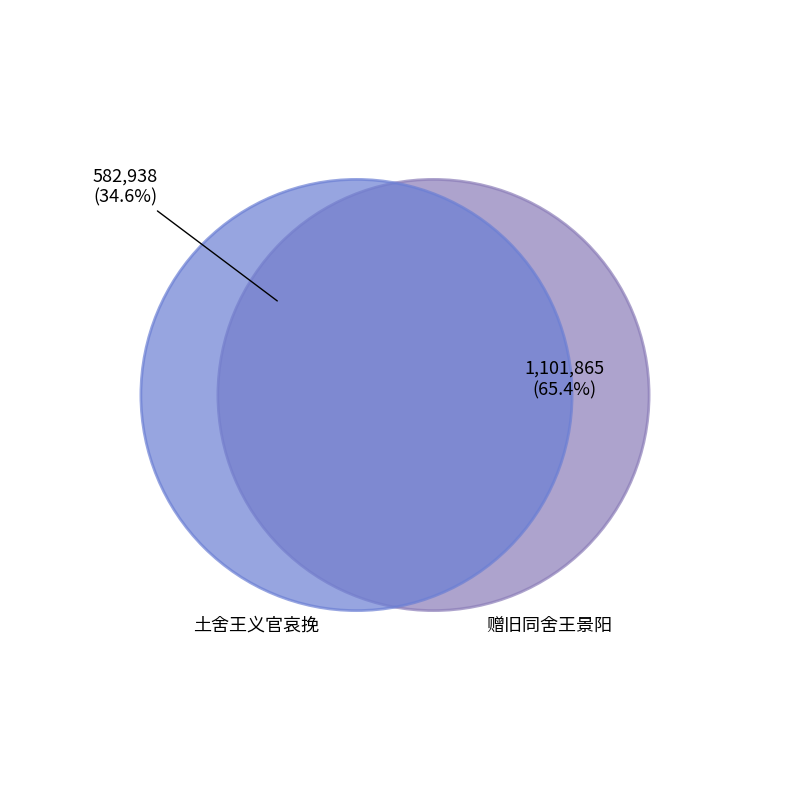

What percentage is the 赠旧同舍王景阳 slice, to the nearest percent?

65%